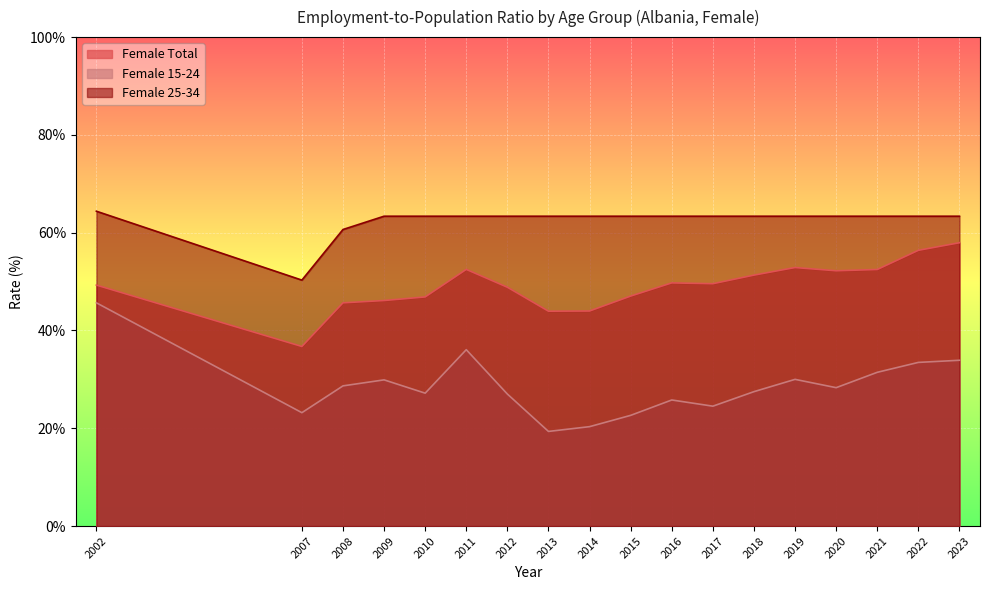

True or false: Female 25-34 and Female Total intersect in this chart.

False